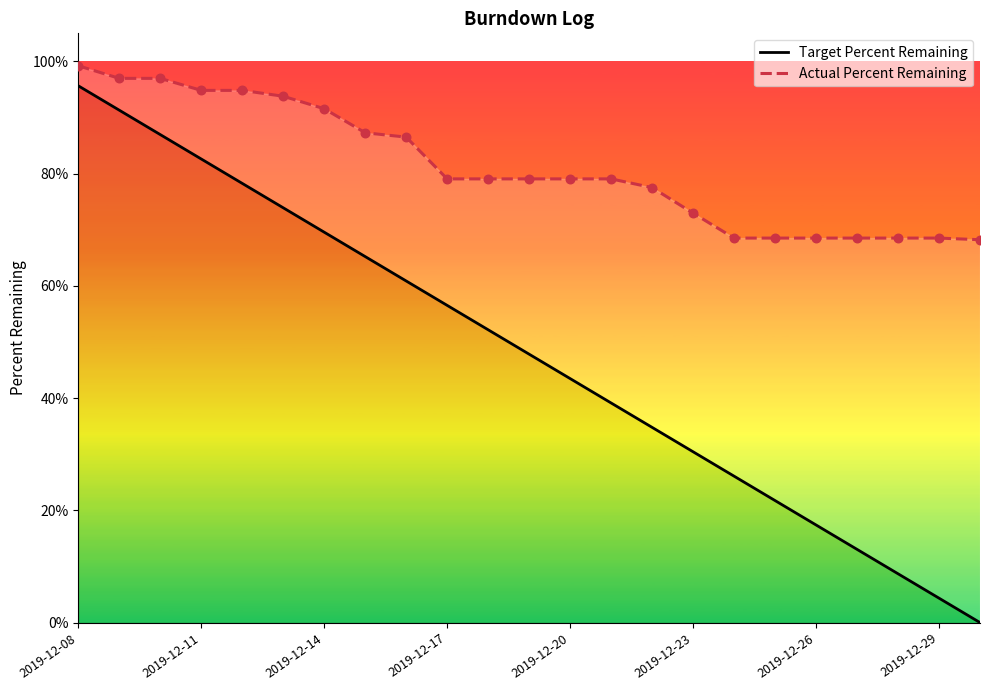

Which series reaches the minimum Y coordinate?

Target Percent Remaining